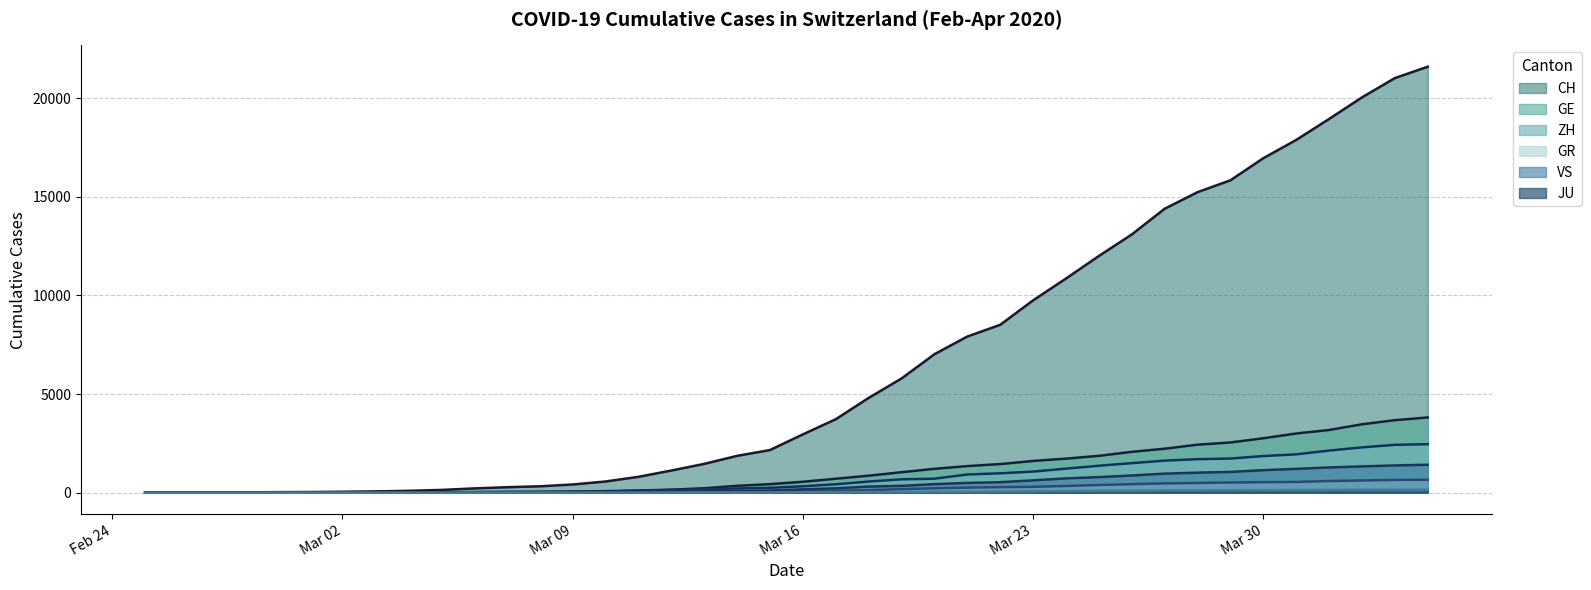

Which series has the largest total across all categories?

CH